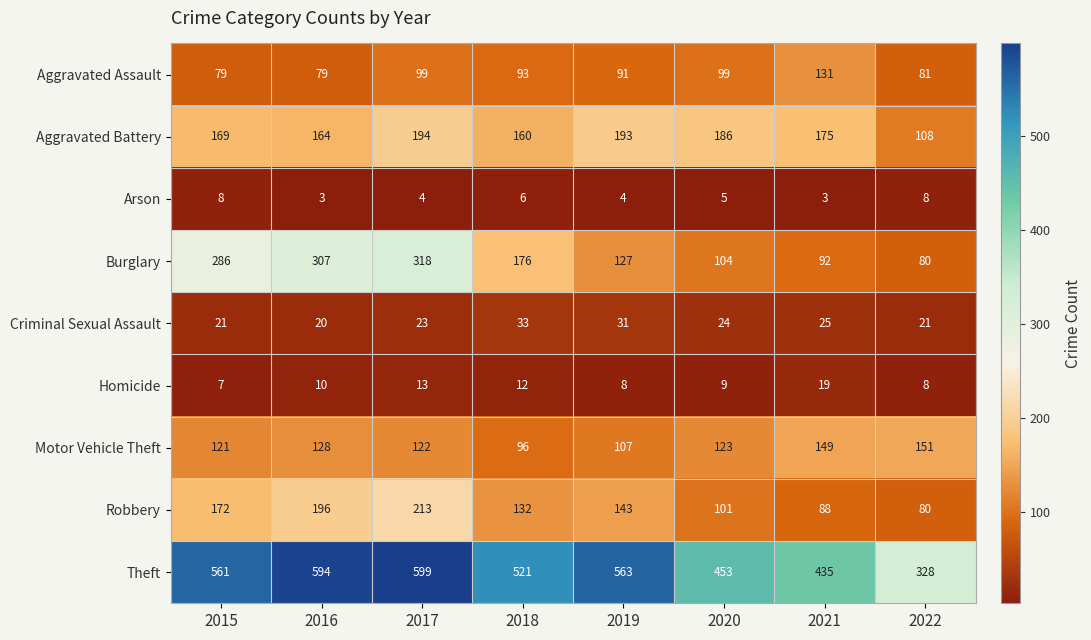

The Robbery series shows 330 at 2017. True or false?

False